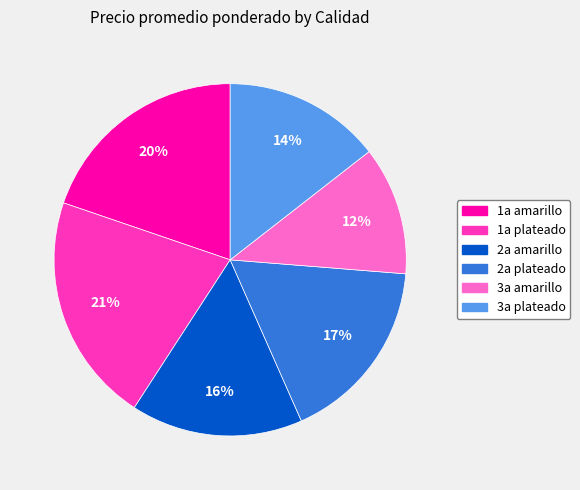

Do 3a amarillo and 1a plateado together represent more than half of the pie?

No